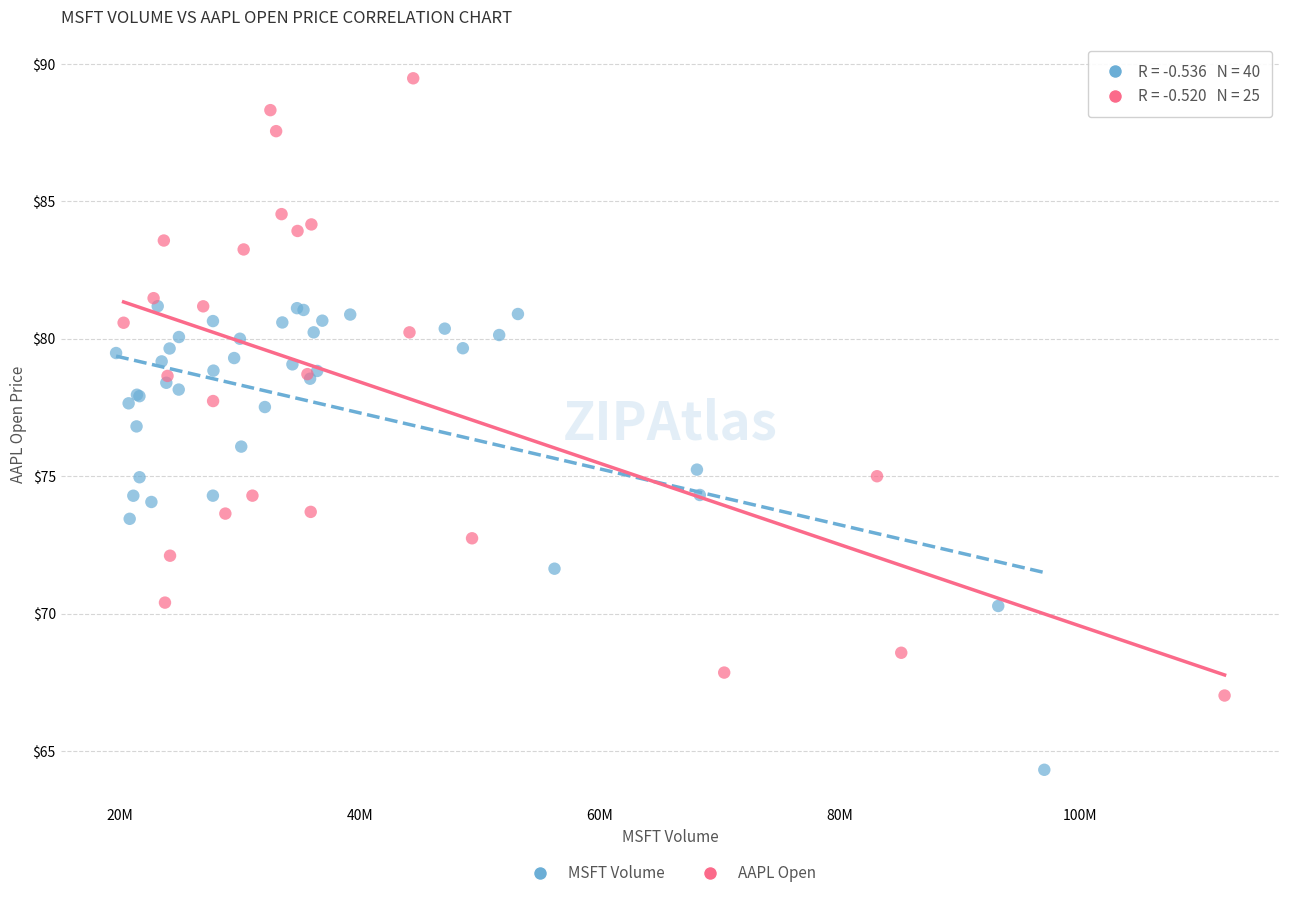

Which series reaches the maximum Y coordinate?

AAPL Open